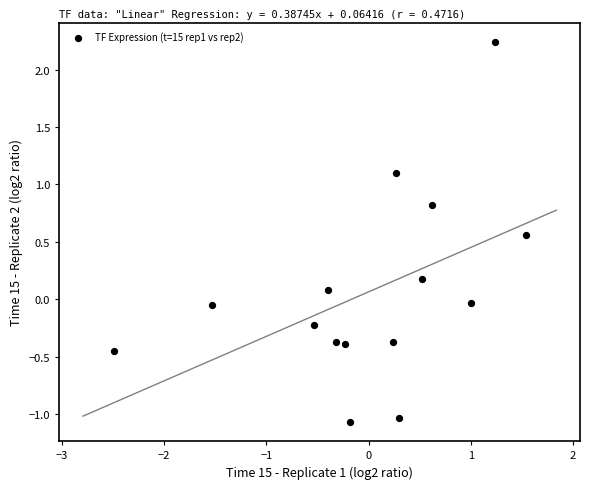

What is the range of X values (max minus min)?

4.0